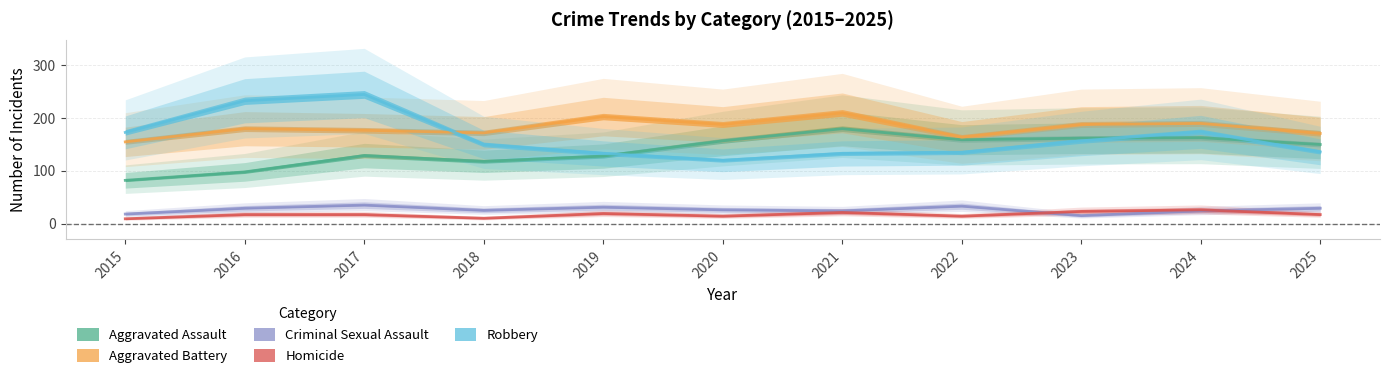

What is the value of the Criminal Sexual Assault point at the 8th from the left?

33